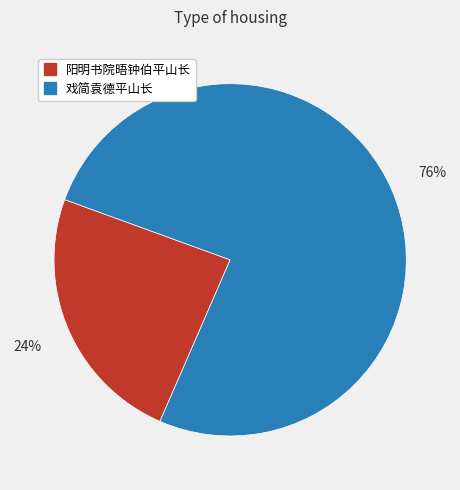

Approximately how many times larger is the value at 戏简袁德平山长 compared to 阳明书院晤钟伯平山长?

3.2